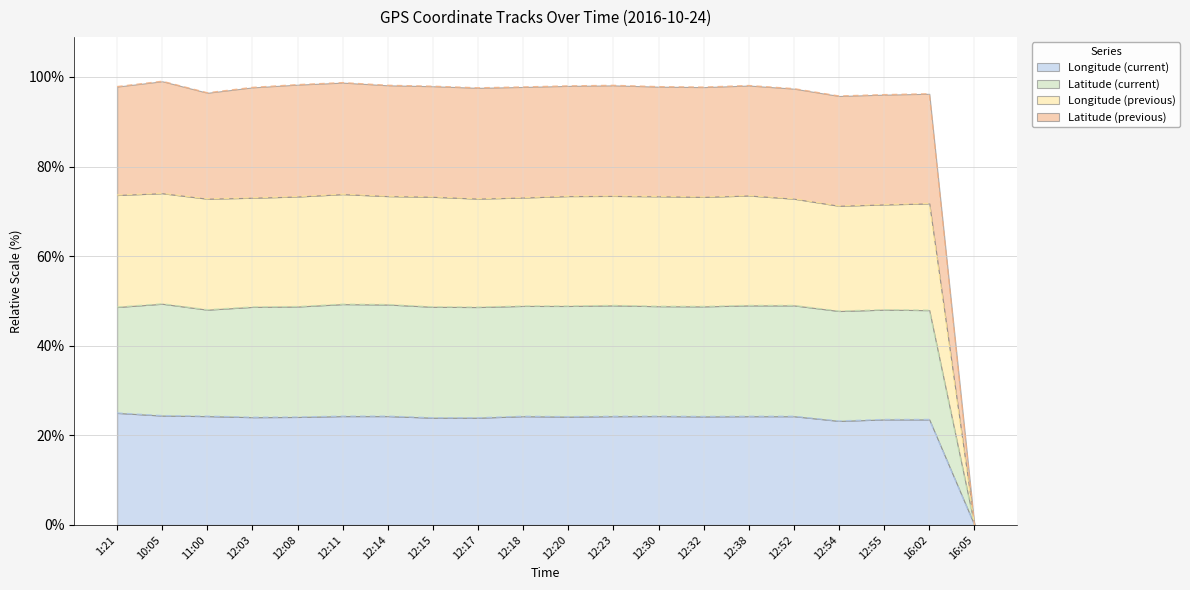

What is the difference between the second highest and second lowest values in the Longitude (current) series?

1.2